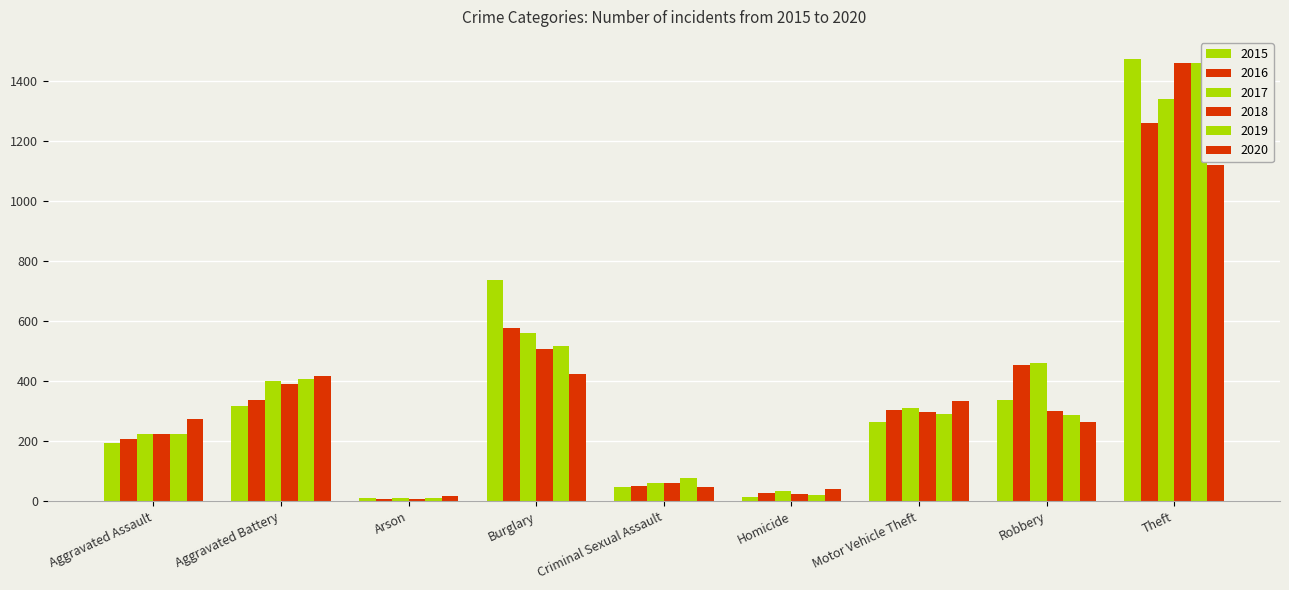

What position from the left is Criminal Sexual Assault?

5